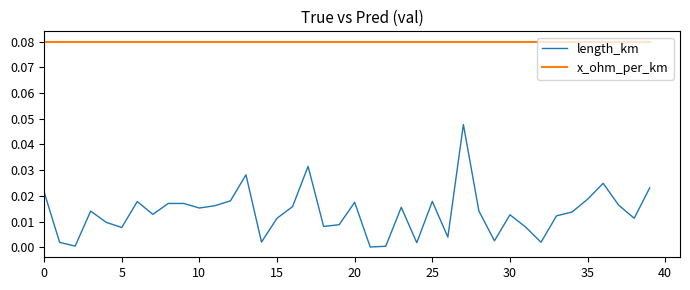

List the series in order of their overall mean, lowest first.

length_km, x_ohm_per_km